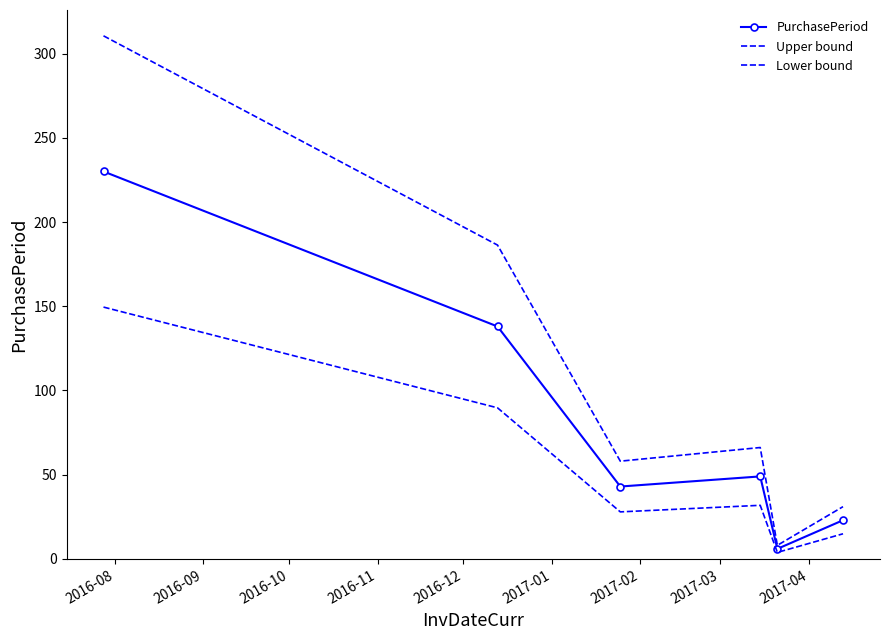

True or false: PurchasePeriod has more than 0 points higher than both neighbors.

True